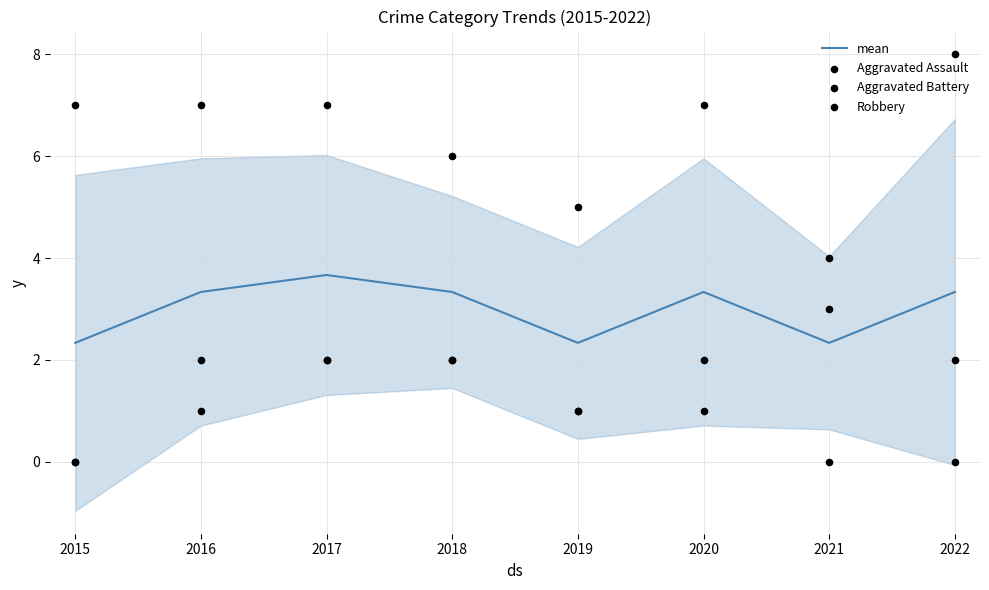

Which series contains the highest Y value?

Robbery